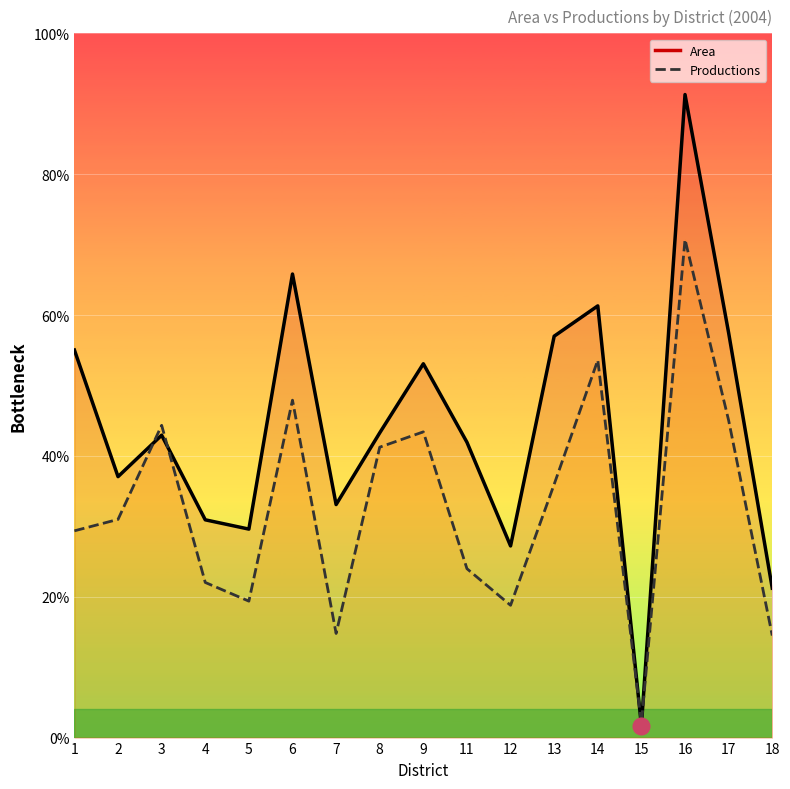

List the series in order of their peak value, lowest first.

Productions, Area